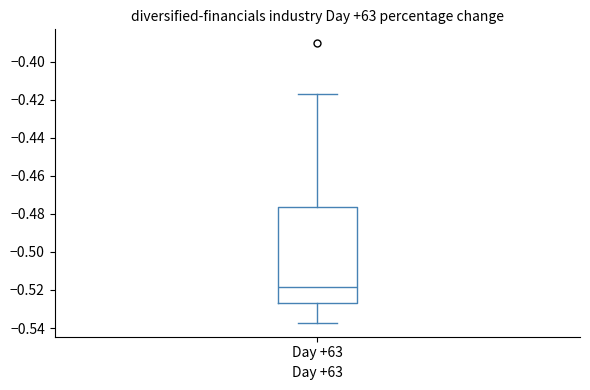

Read this box plot against the y-axis: the position of the median line, the range covered by the box, and the ends of both whiskers. The values are not printed on the chart, so give them approximately, as read against the axis.

median -0.518, box -0.526 to -0.476, whiskers -0.538 to -0.416